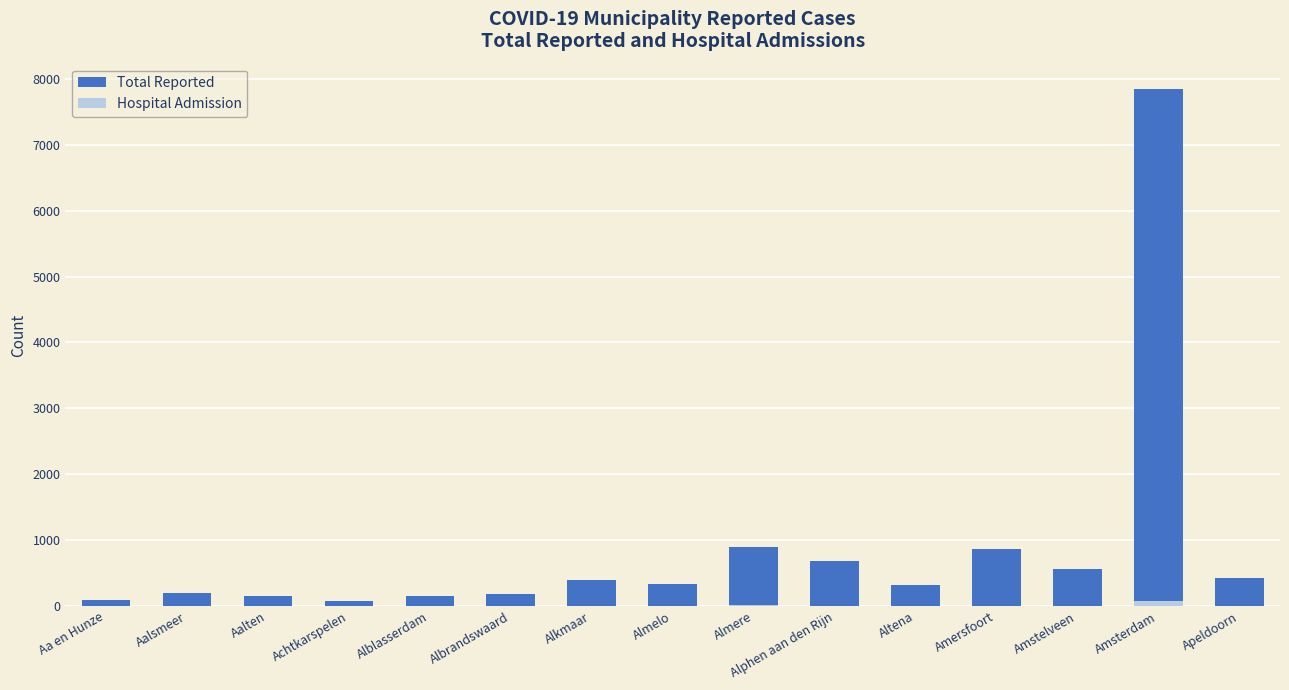

Which series has the largest total across all categories?

Total Reported